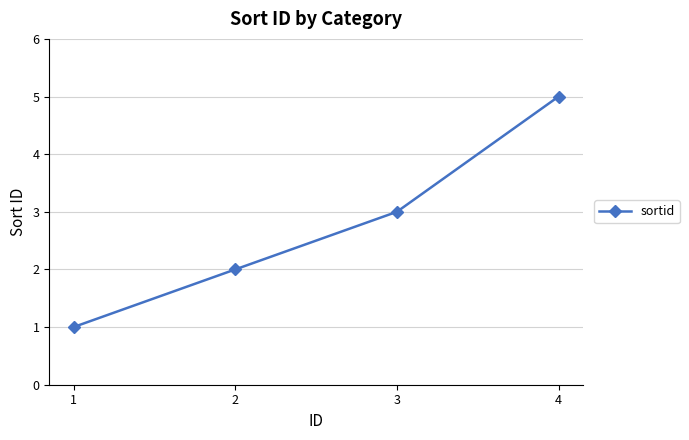

Is this an area chart (filled region under the line)?

No